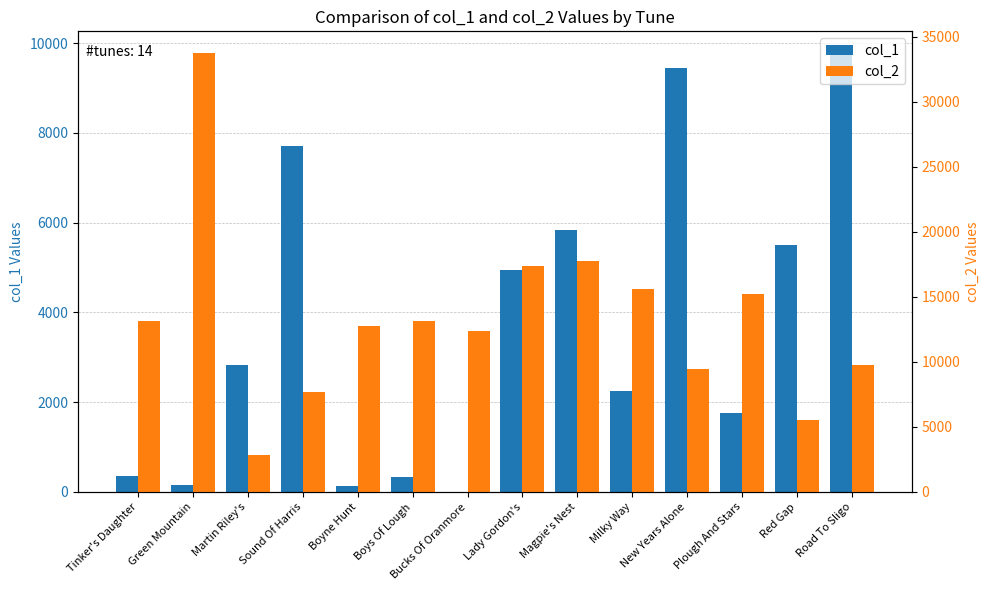

What position from the left is Tinker's Daughter?

1